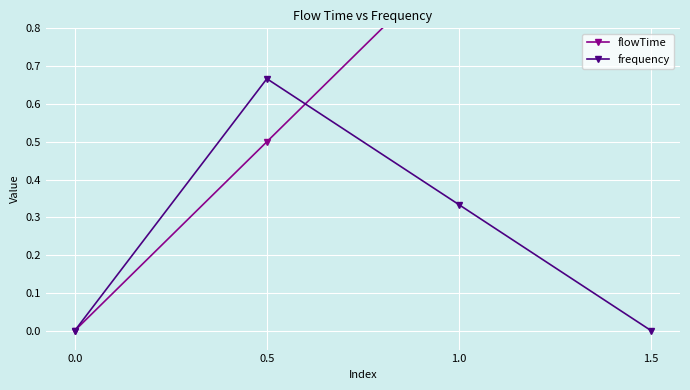

True or false: flowTime has a value of 1.0 at 1.0.

True